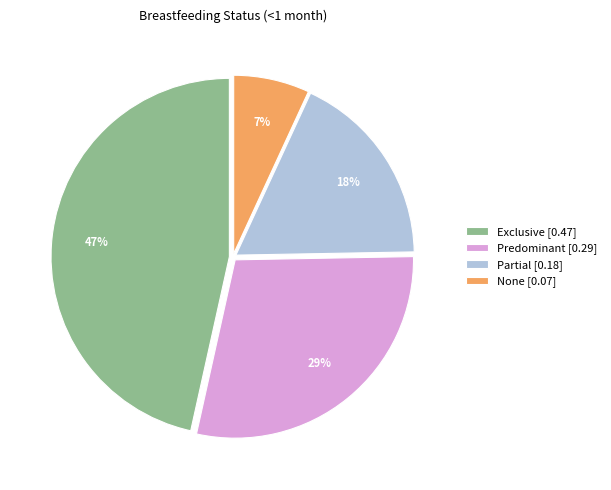

Is there a majority slice in this chart?

No